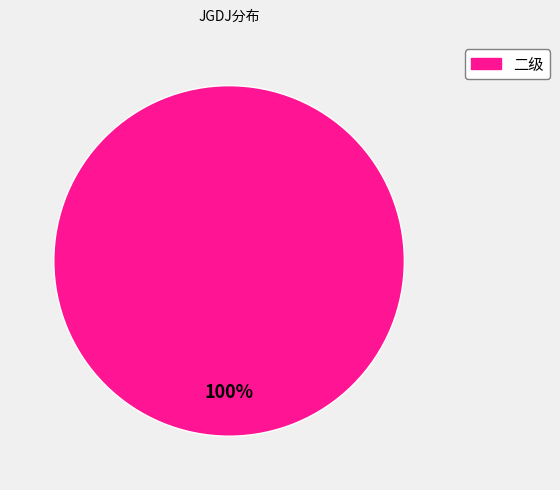

Is there any slice that represents more than half of the pie?

Yes